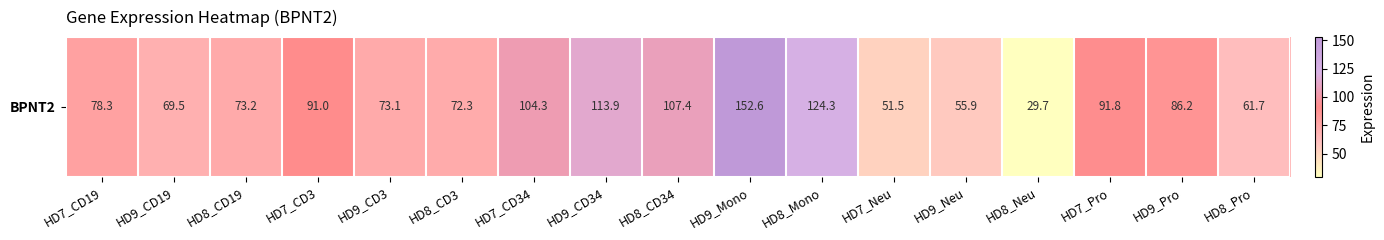

What is the maximum value shown in the chart?

152.6